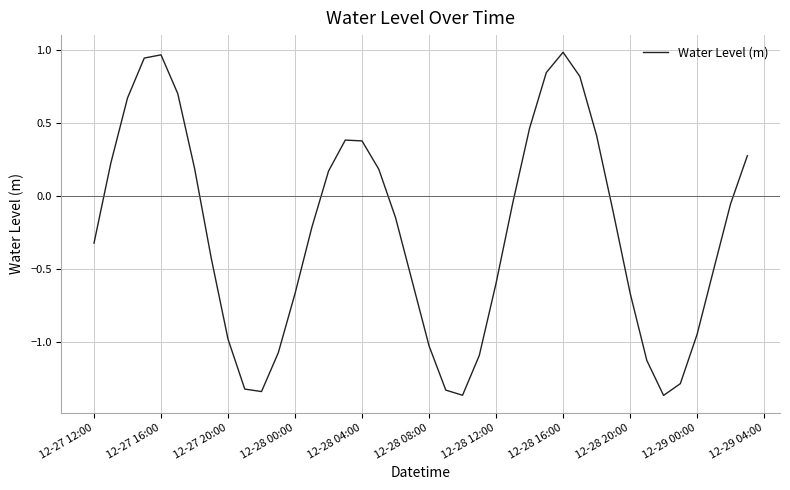

The value at 12-28 08:00 is -1.0. True or false?

True